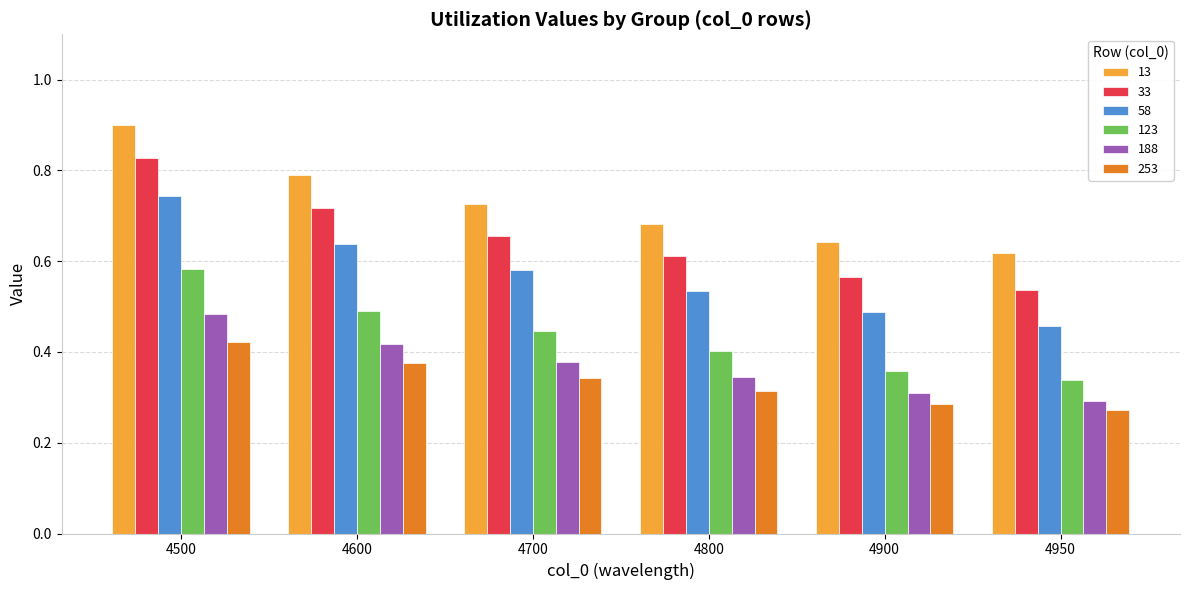

What is the sum of all 123 values?

2.6